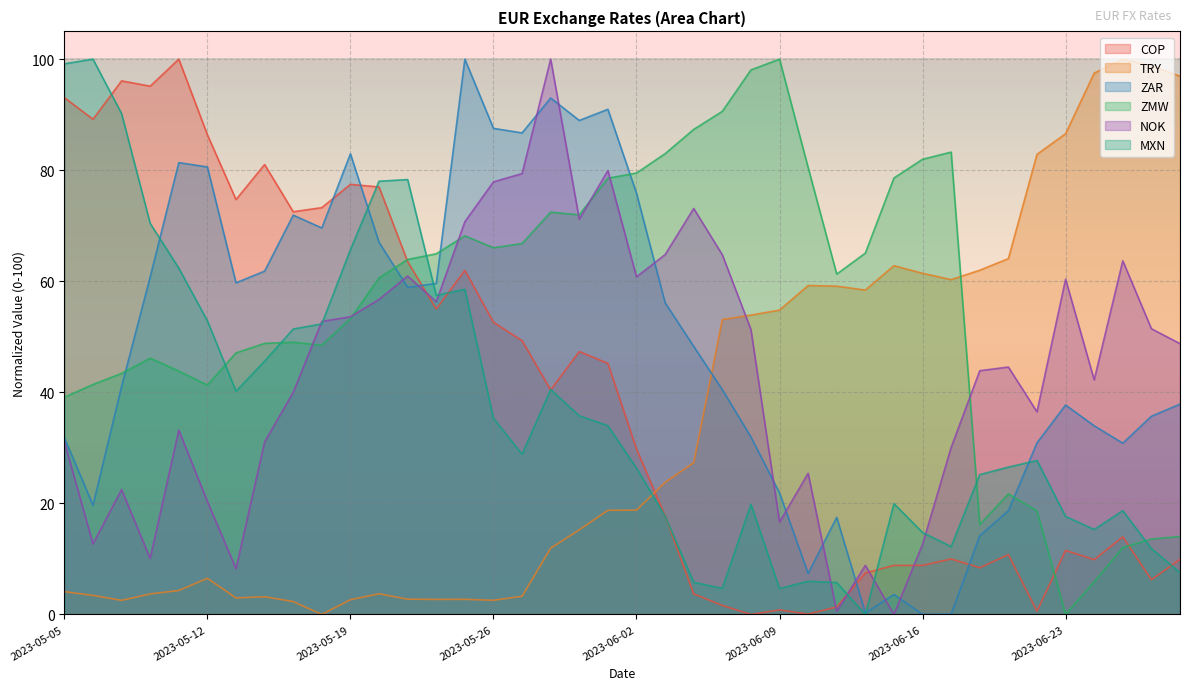

Which series has the widest spread of values?

COP